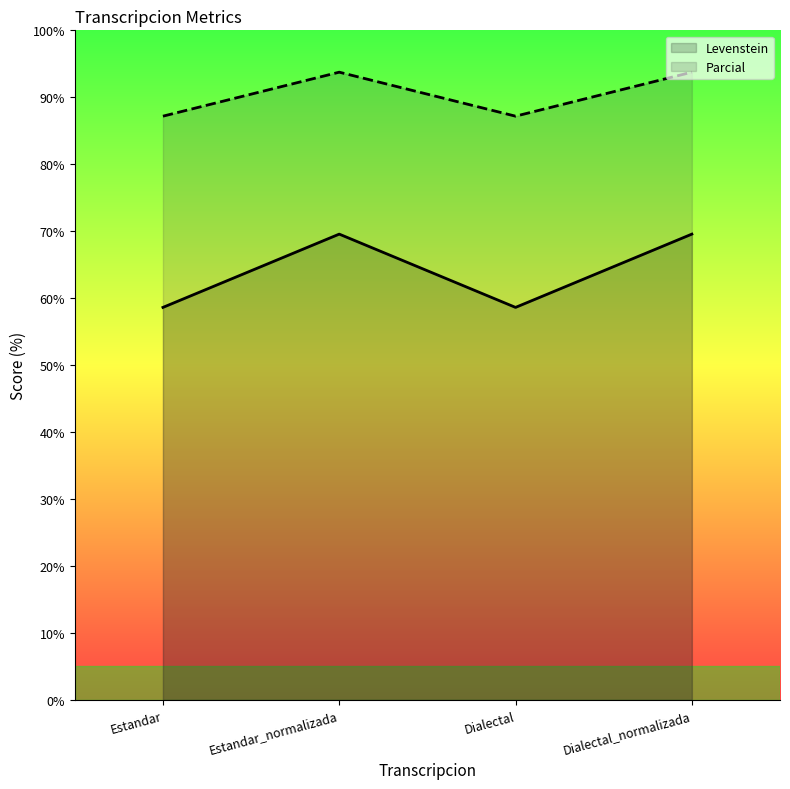

How many categories are shown in the chart?

4